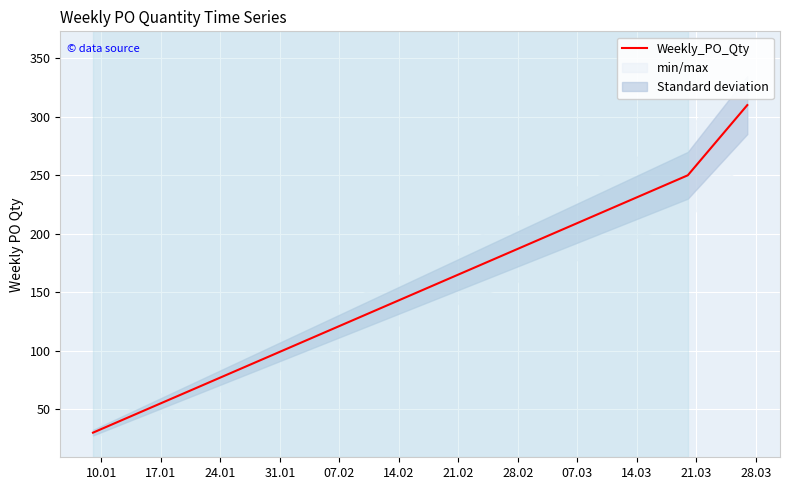

What is the average value?

197